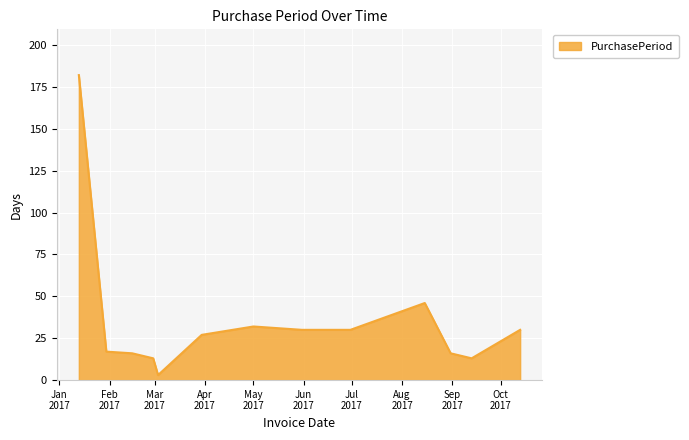

What is the difference between the maximum and minimum values?

179